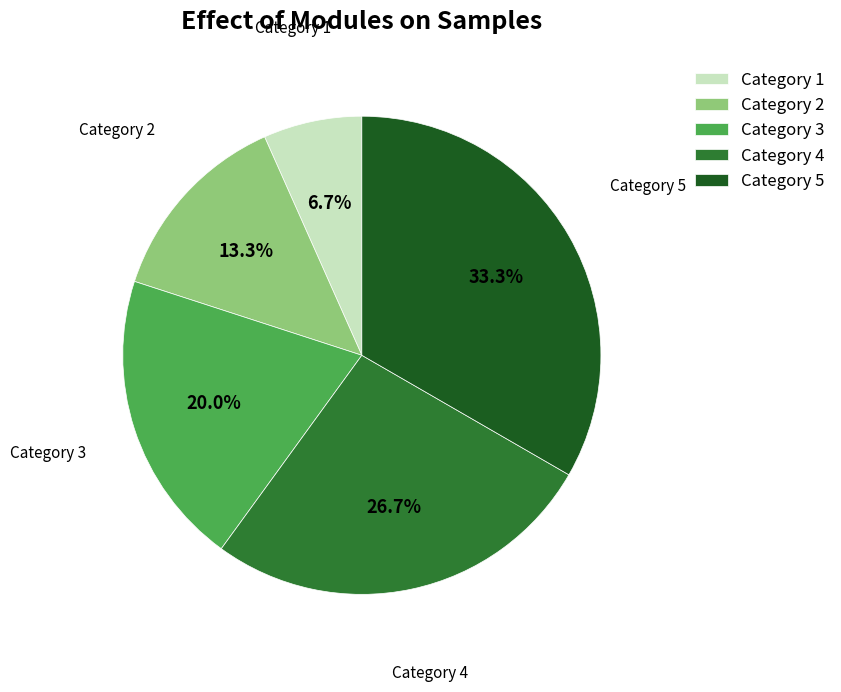

Rank the categories by value from lowest to highest.

Category 1, Category 2, Category 3, Category 4, Category 5